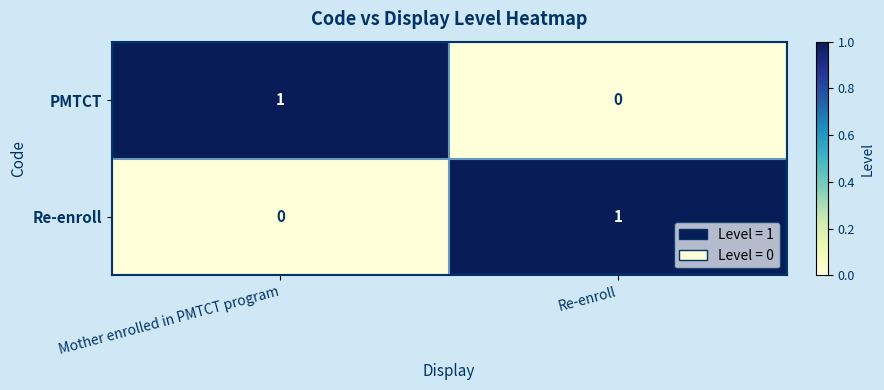

List the labels in order of PMTCT value, largest first.

Mother enrolled in PMTCT program, Re-enroll